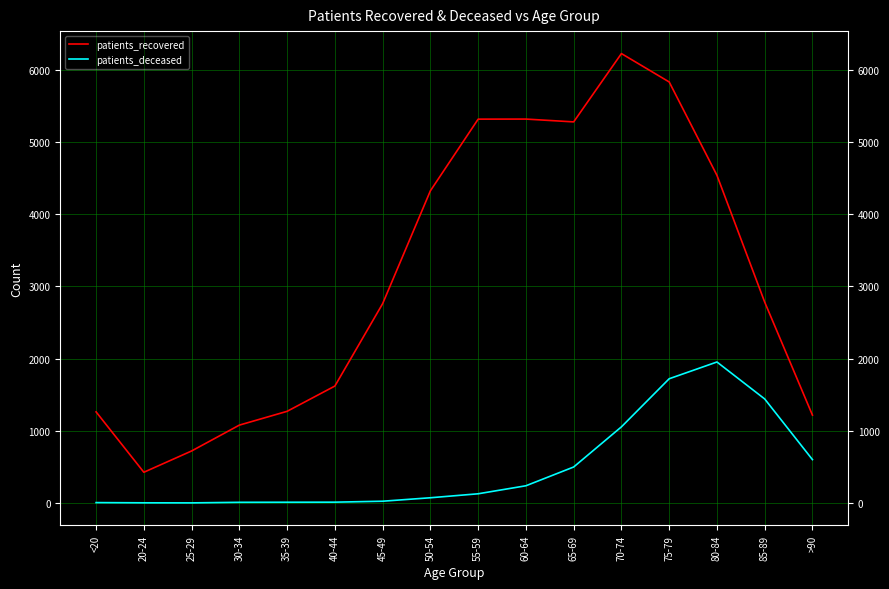

Rank the series by their maximum value, from highest to lowest.

patients_recovered, patients_deceased